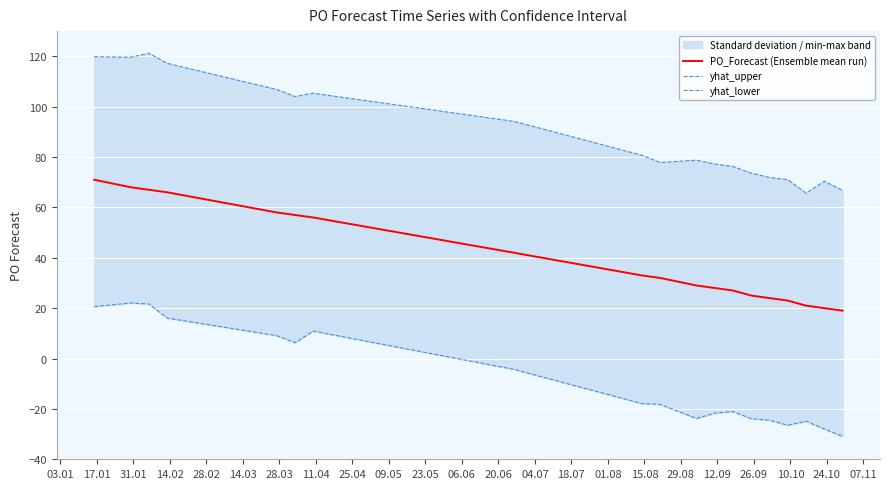

Which series has the largest range (max minus min)?

yhat_upper